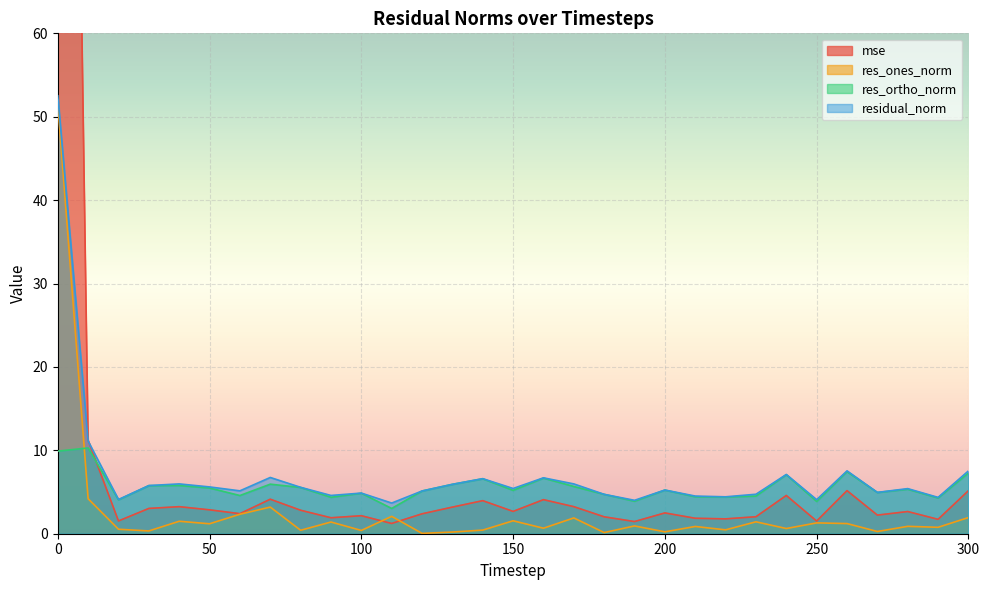

What is the value of the residual_norm point at the 27th from the left?

7.5